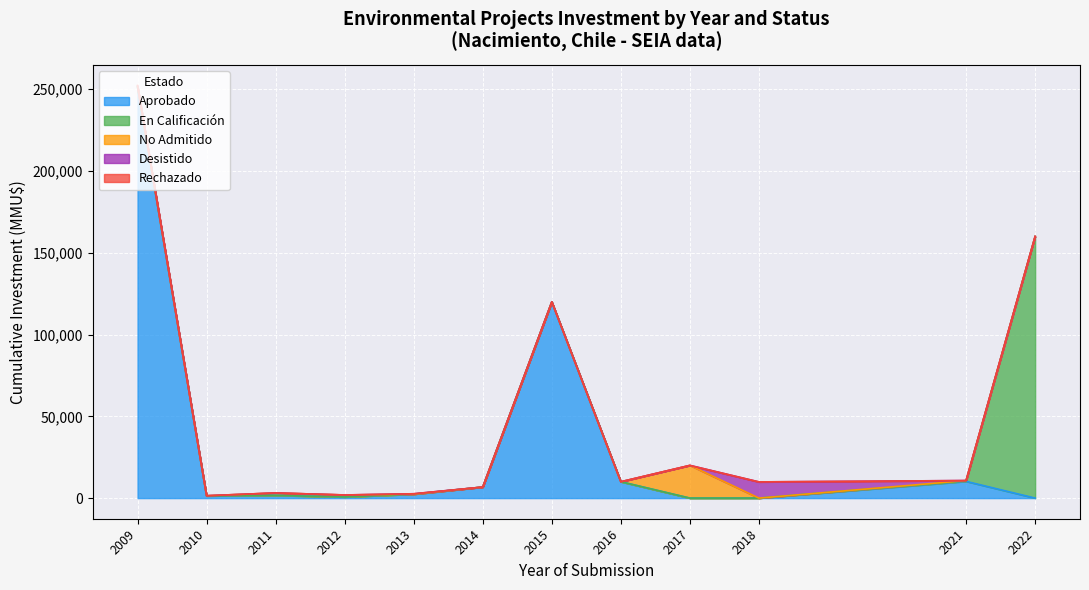

What is the highest value of the En Calificación series?

160000